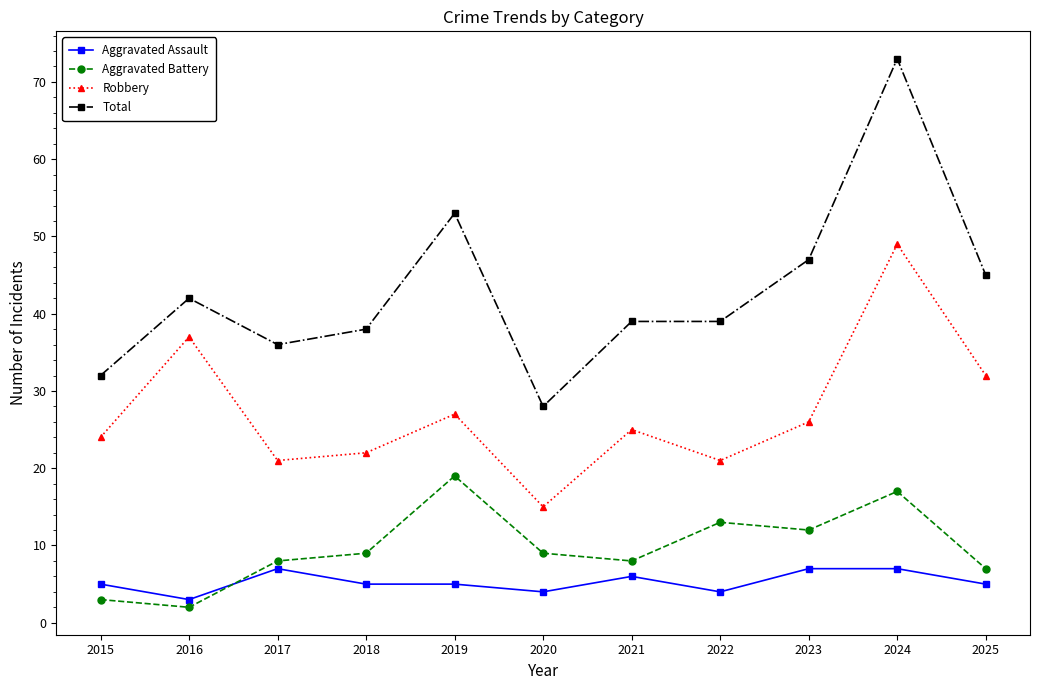

Reading right to left, extract all data points from this chart.

Aggravated Assault: 2025=5	2024=7	2023=7	2022=4	2021=6	2020=4	2019=5	2018=5	2017=7	2016=3	2015=5
Aggravated Battery: 2025=7	2024=17	2023=12	2022=13	2021=8	2020=9	2019=19	2018=9	2017=8	2016=2	2015=3
Robbery: 2025=32	2024=49	2023=26	2022=21	2021=25	2020=15	2019=27	2018=22	2017=21	2016=37	2015=24
Total: 2025=45	2024=73	2023=47	2022=39	2021=39	2020=28	2019=53	2018=38	2017=36	2016=42	2015=32